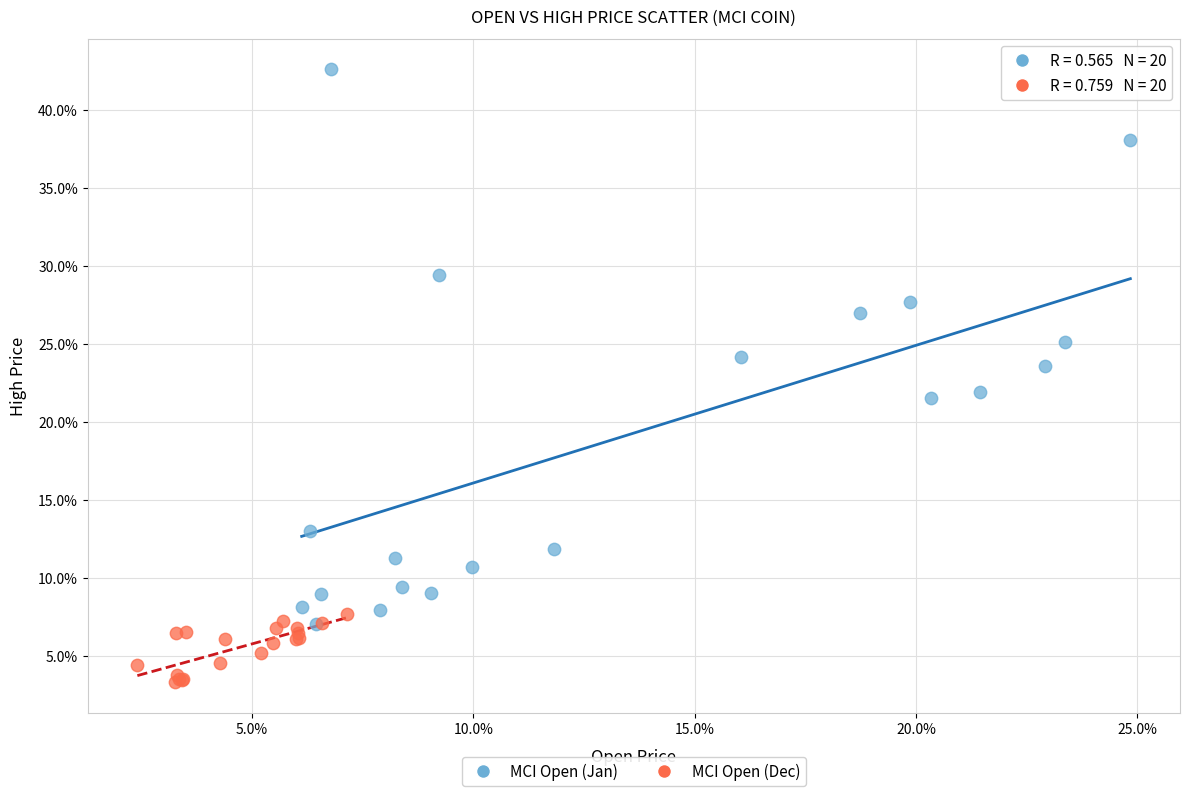

Which series reaches the maximum Y coordinate?

MCI Open (Jan)